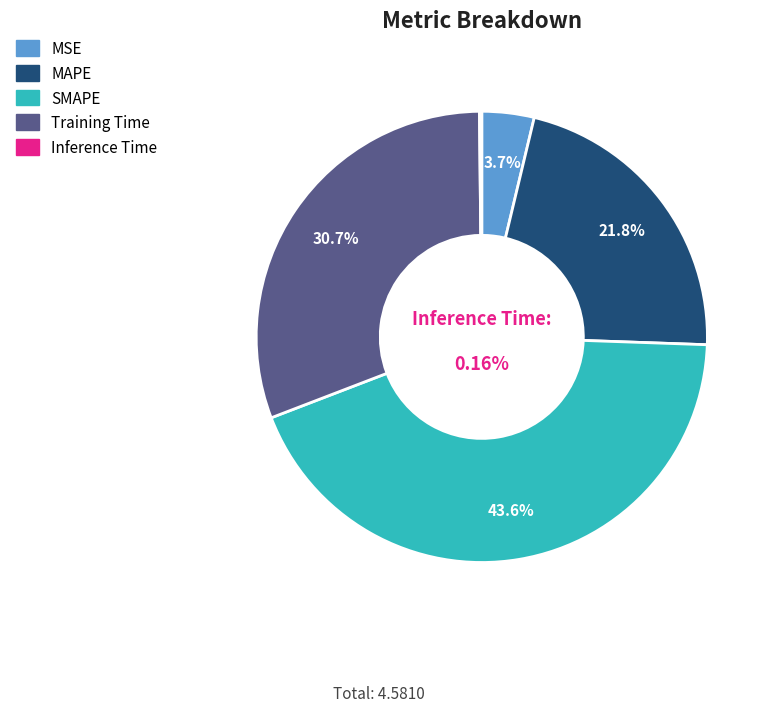

How many segments does this pie chart have?

5